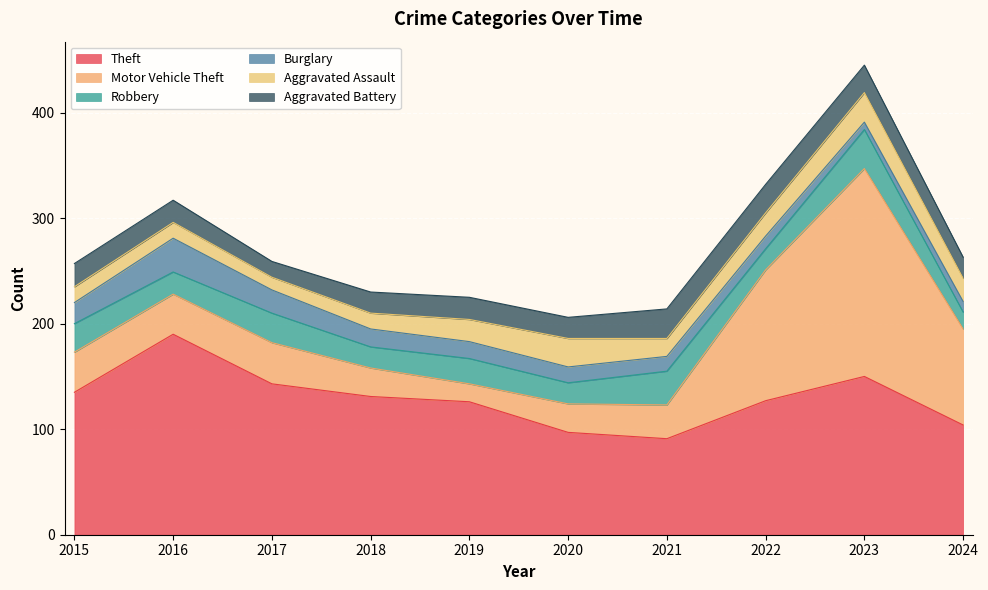

True or false: Motor Vehicle Theft and Burglary cross at least once.

False